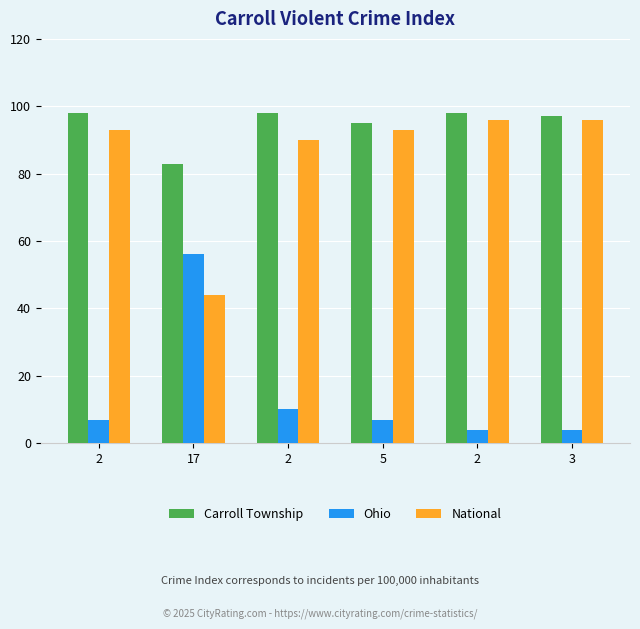

What is the difference between the Ohio values at 3 and 5?

3